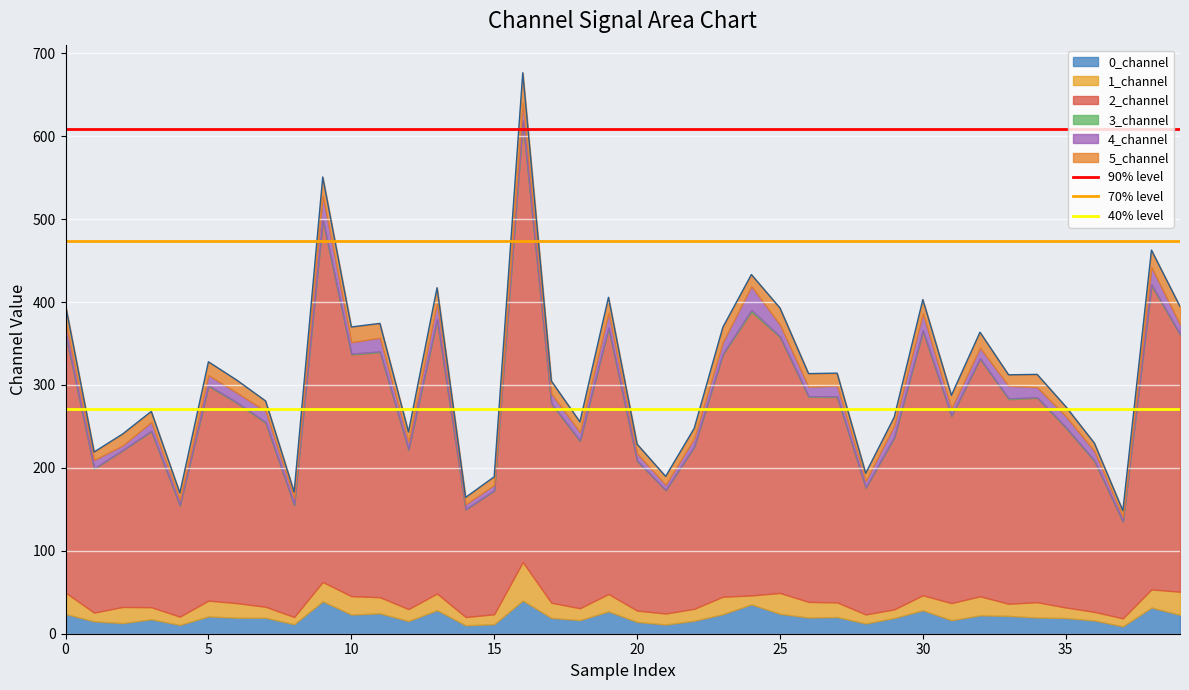

True or false: 70% level has a value of 473.6 at 5.

True